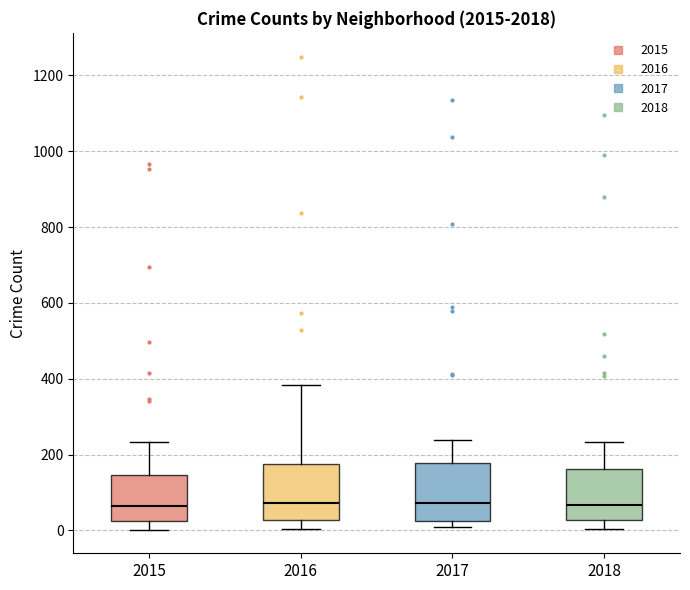

Where is the lower edge of the box at x = 2015 on the y-axis? The values are not printed on the chart, so give them approximately, as read against the axis.

20